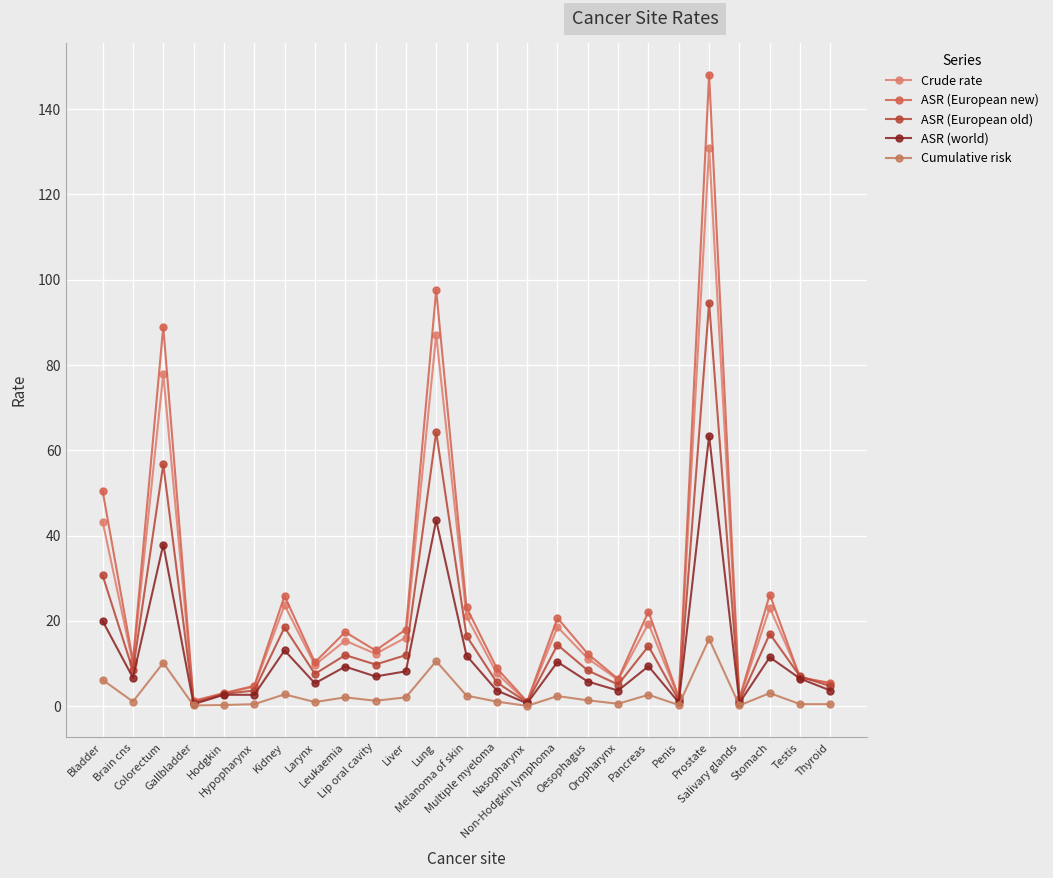

Does the chart have visible grid lines?

Yes